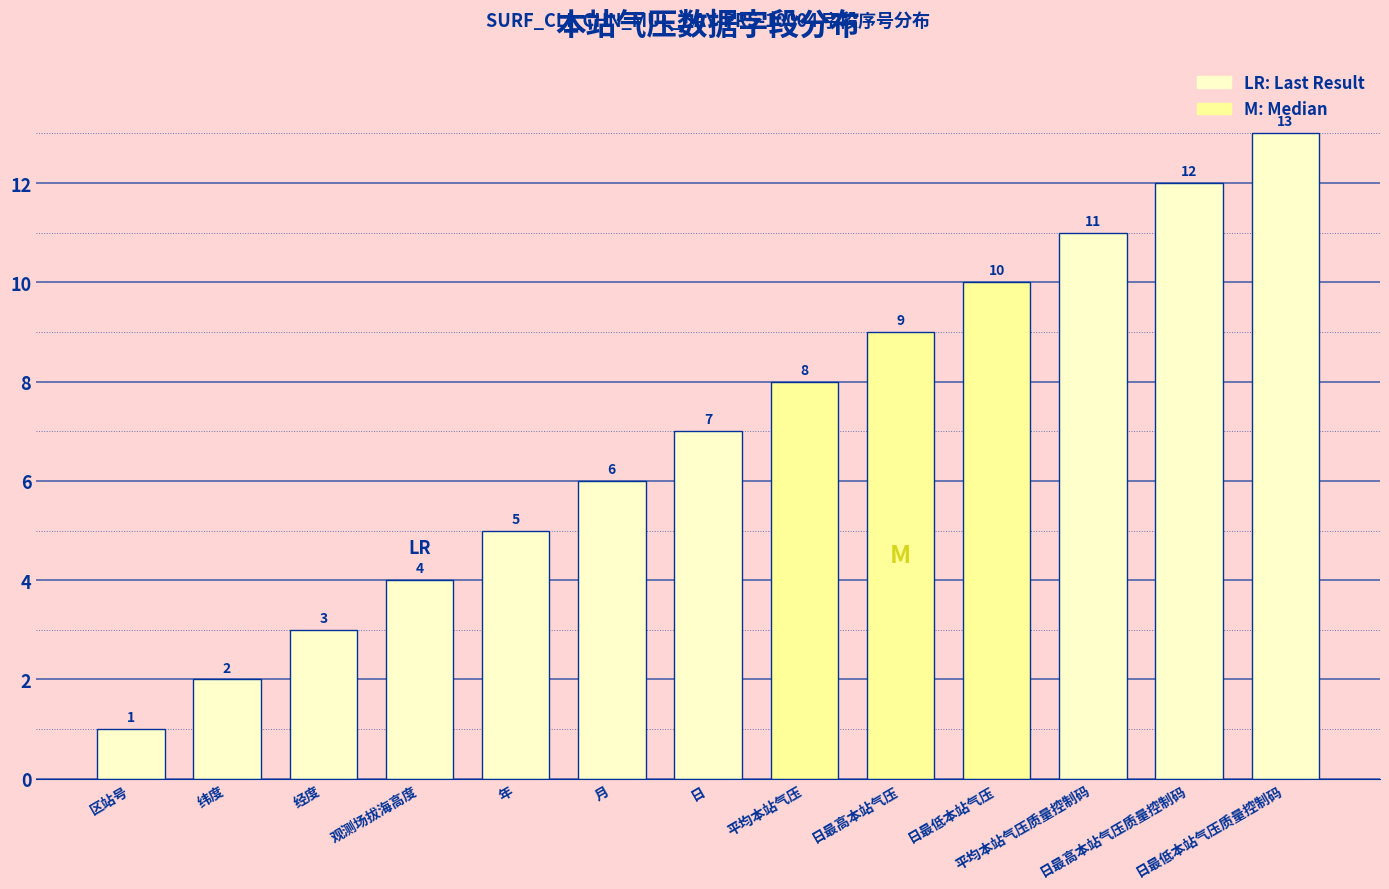

How many categories are shown in the chart?

13